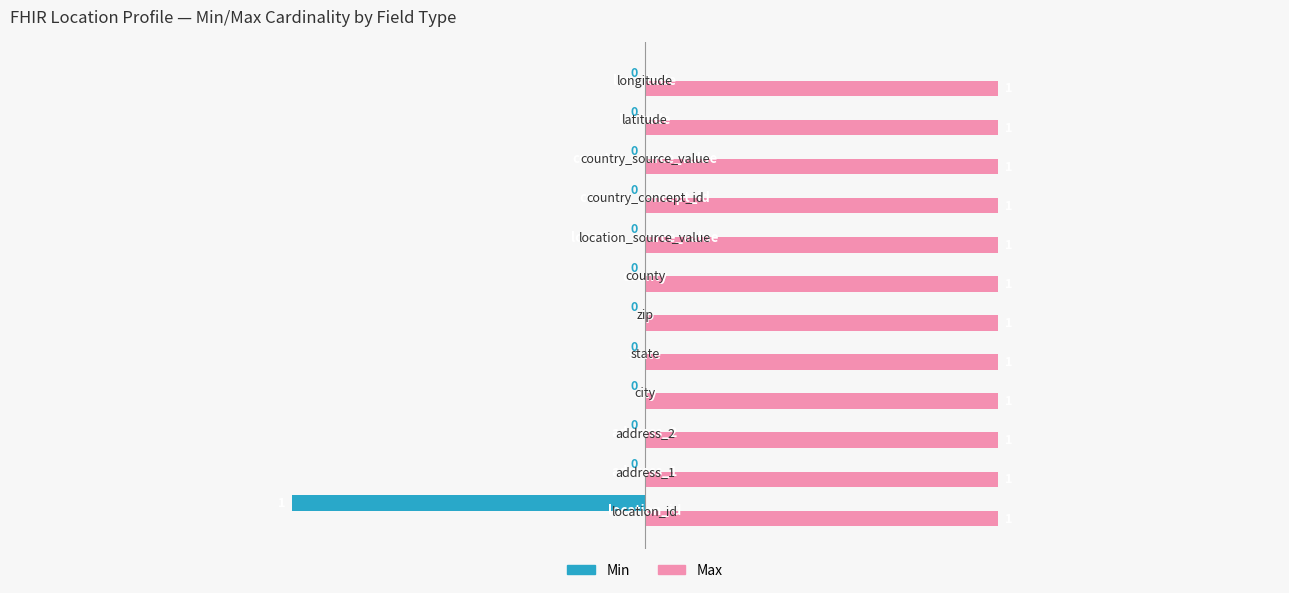

How many Min values are between 0 and 1?

11